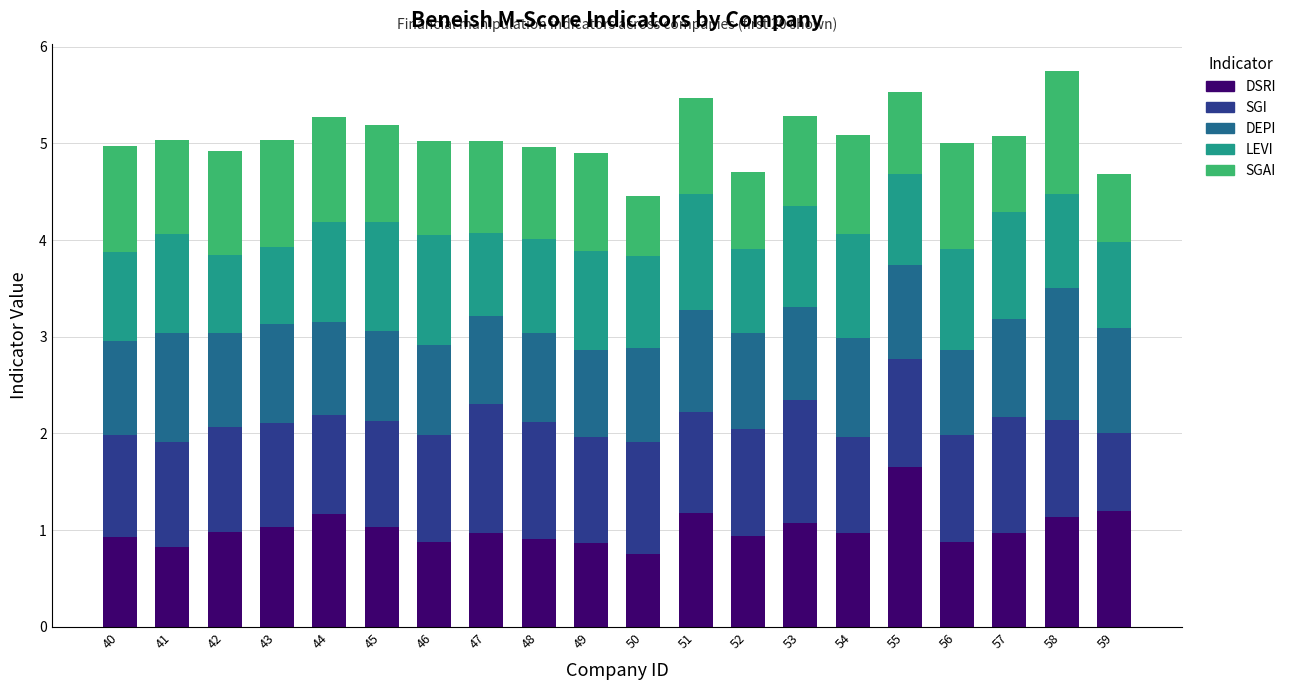

Count the number of data series in this chart.

5